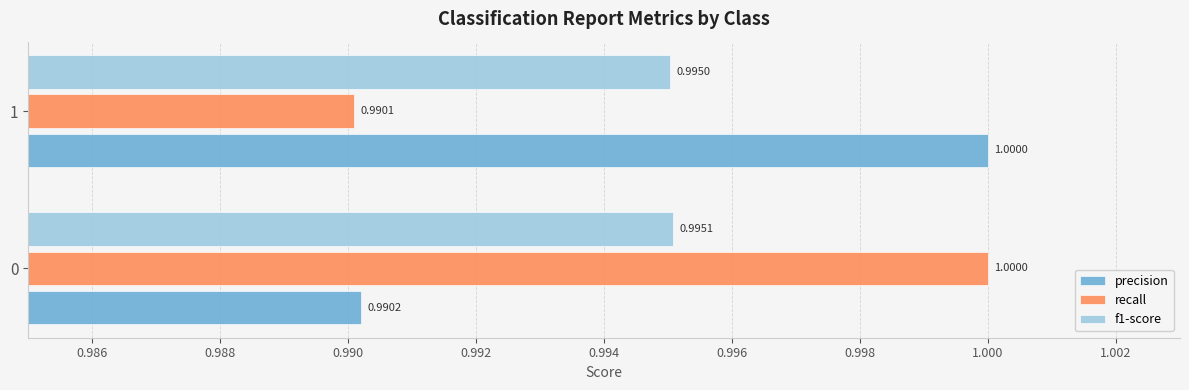

At 1, list the series in order from smallest to largest.

recall, f1-score, precision